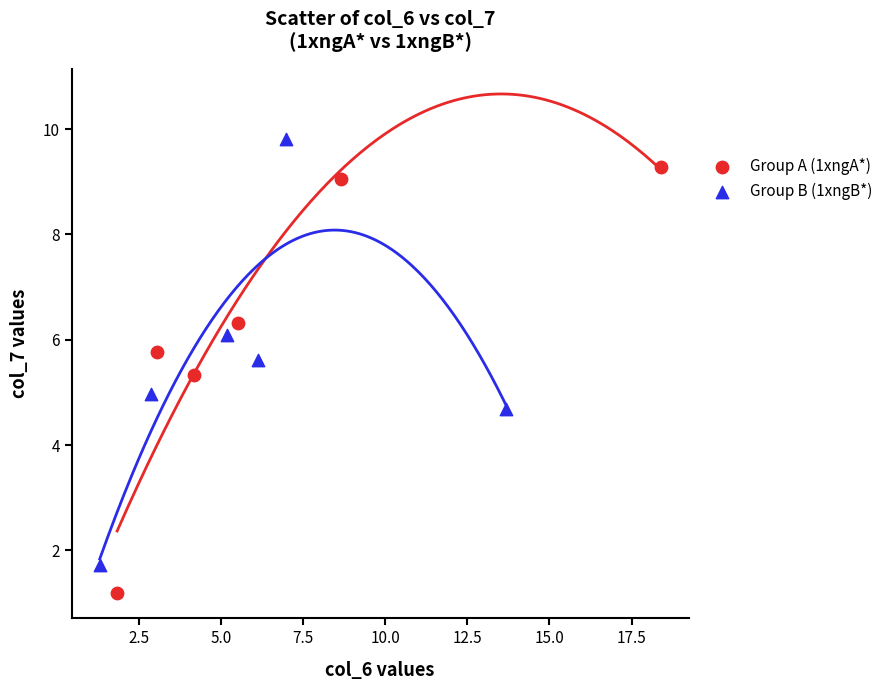

Which series contains the highest Y value?

Group B (1xngB*)